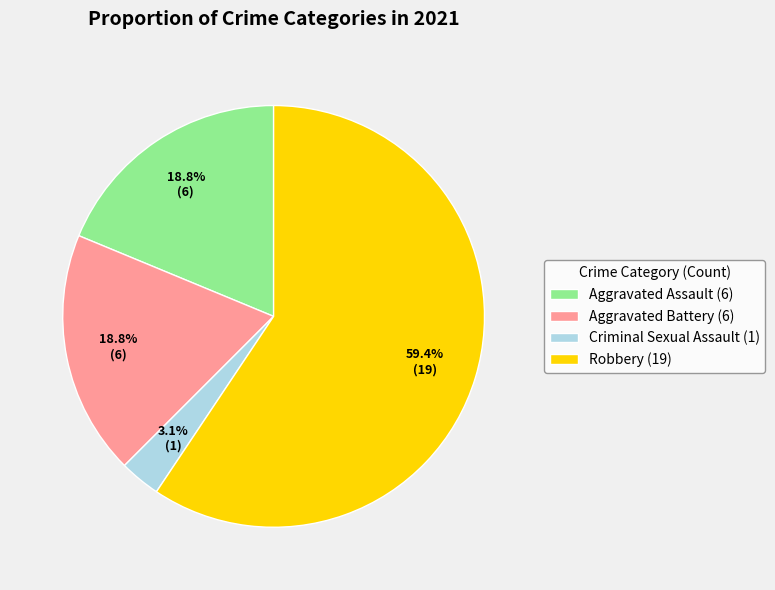

Approximately how many times larger is the value at Aggravated Battery (6) compared to Aggravated Assault (6)?

1.0